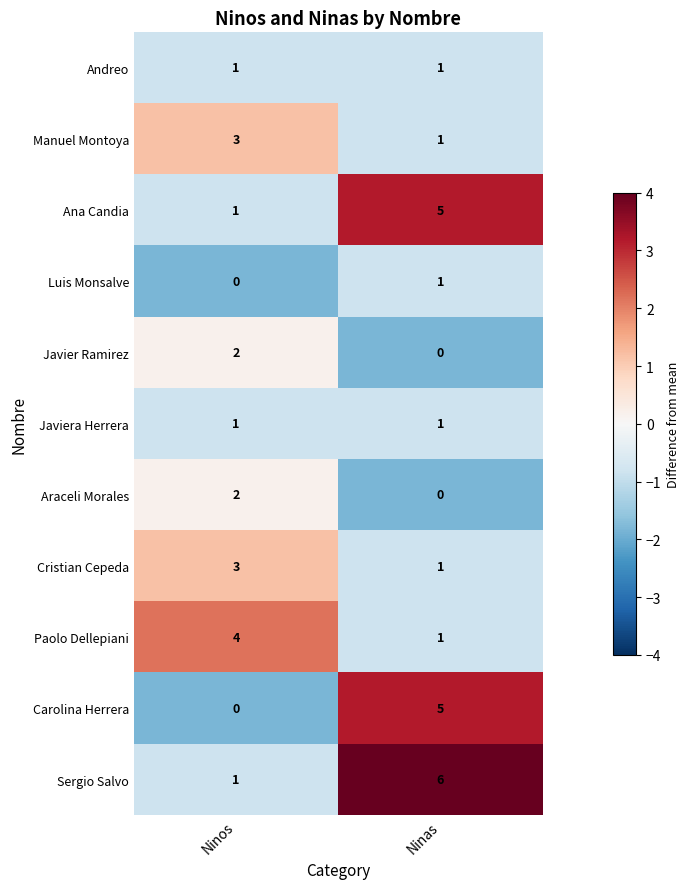

Rank the categories by Javier Ramirez value from lowest to highest.

Ninas, Ninos